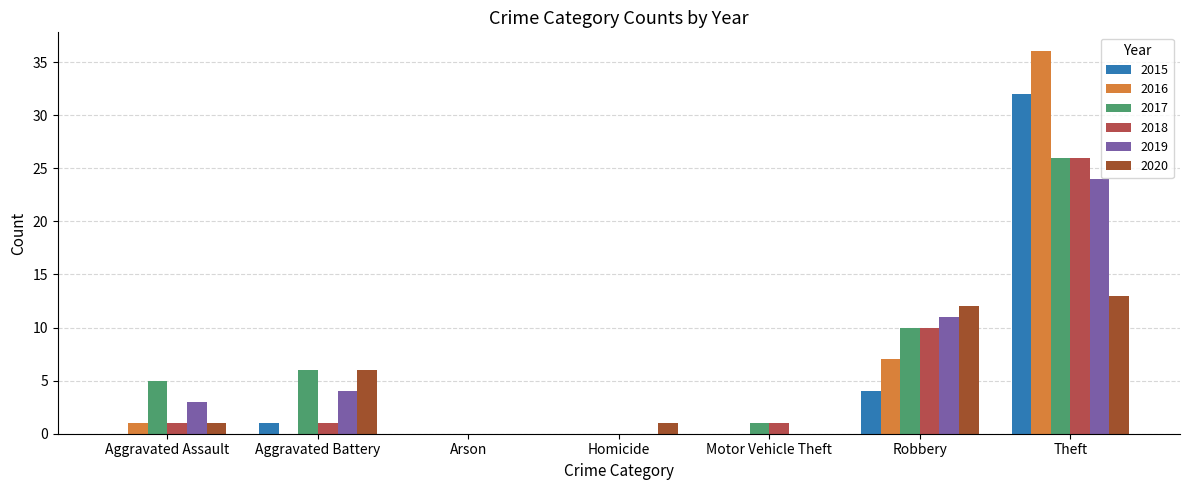

The 2019 series shows 2 at Aggravated Assault. True or false?

False